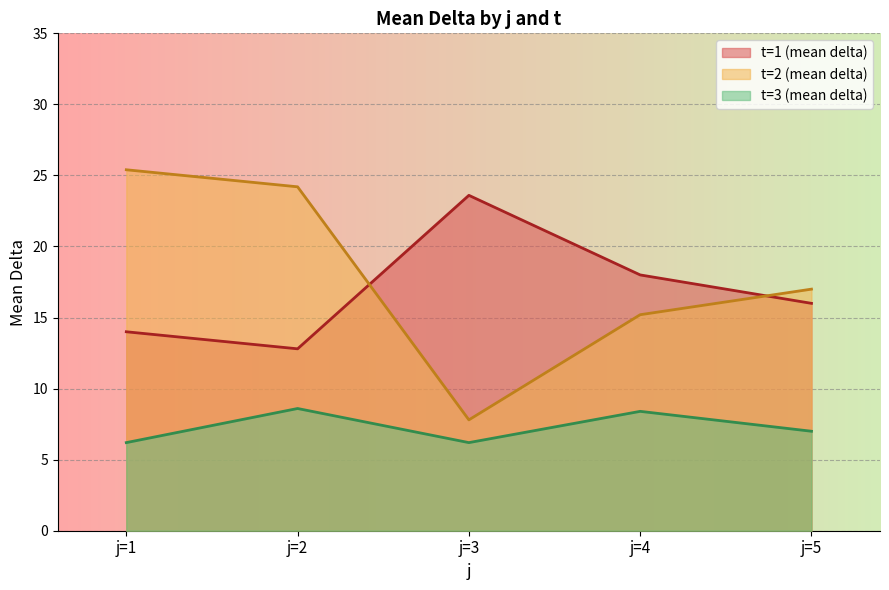

What is the difference between the maximum and minimum values in the t=3 (mean delta) series?

2.4